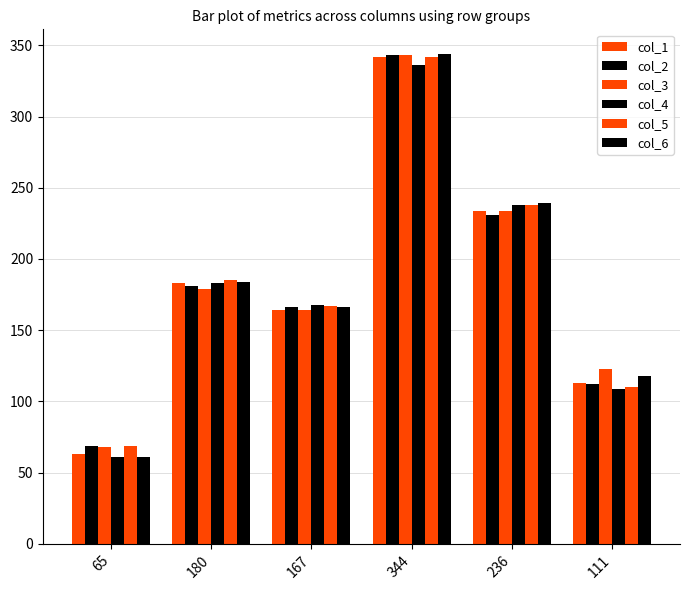

How many data points in col_5 are less than 185?

3